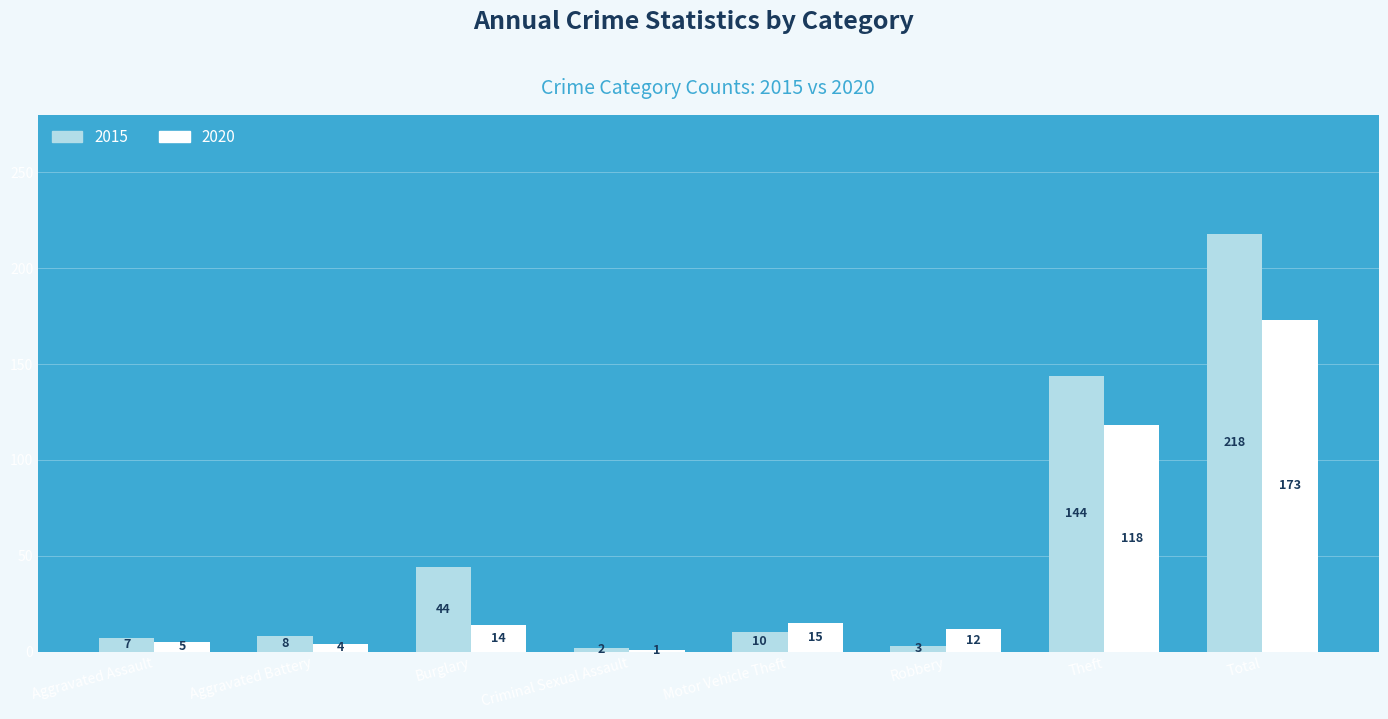

What is the smallest value displayed?

1